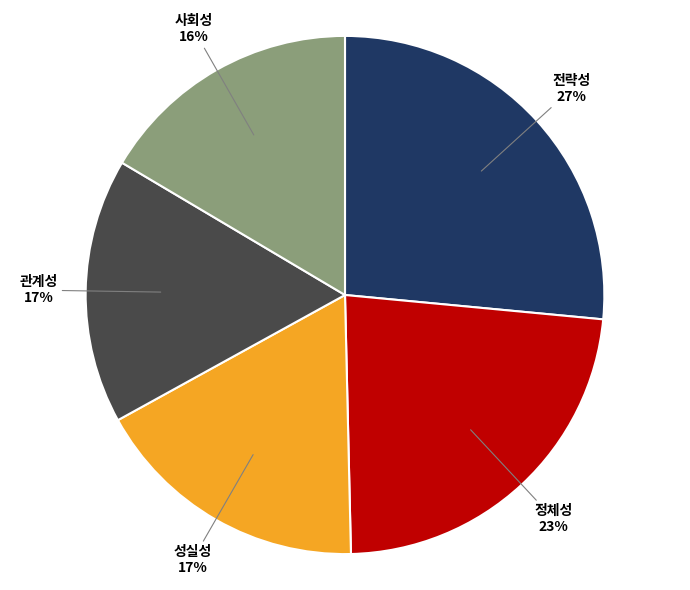

To the nearest percent, what is the average slice percentage?

20%